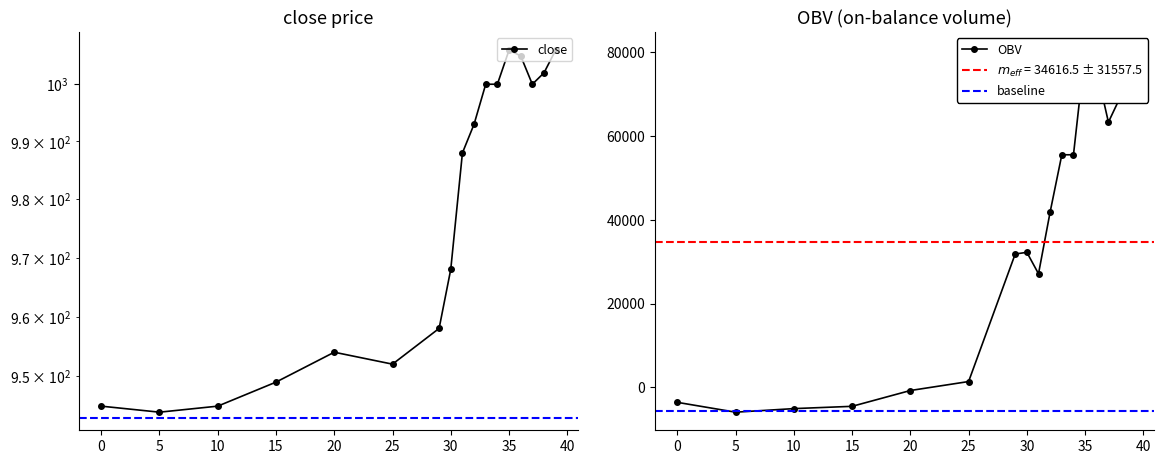

True or false: close has a value of 945.0 at 10.

True